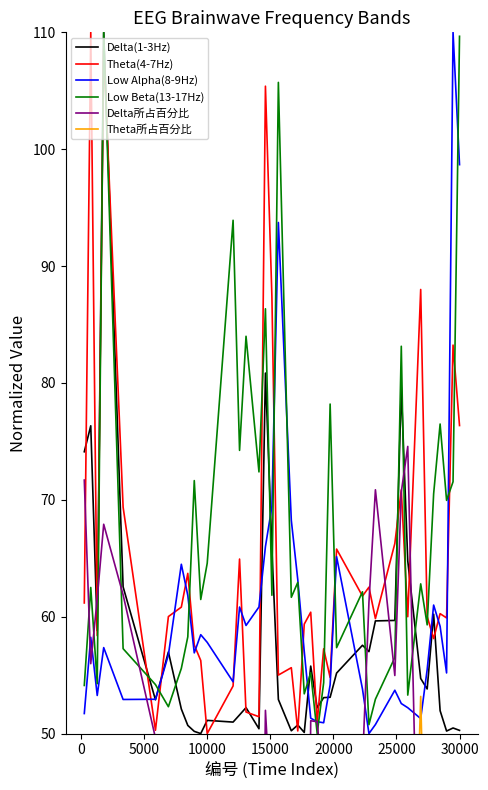

True or false: Low Alpha(8-9Hz) and Theta所占百分比 intersect in this chart.

True